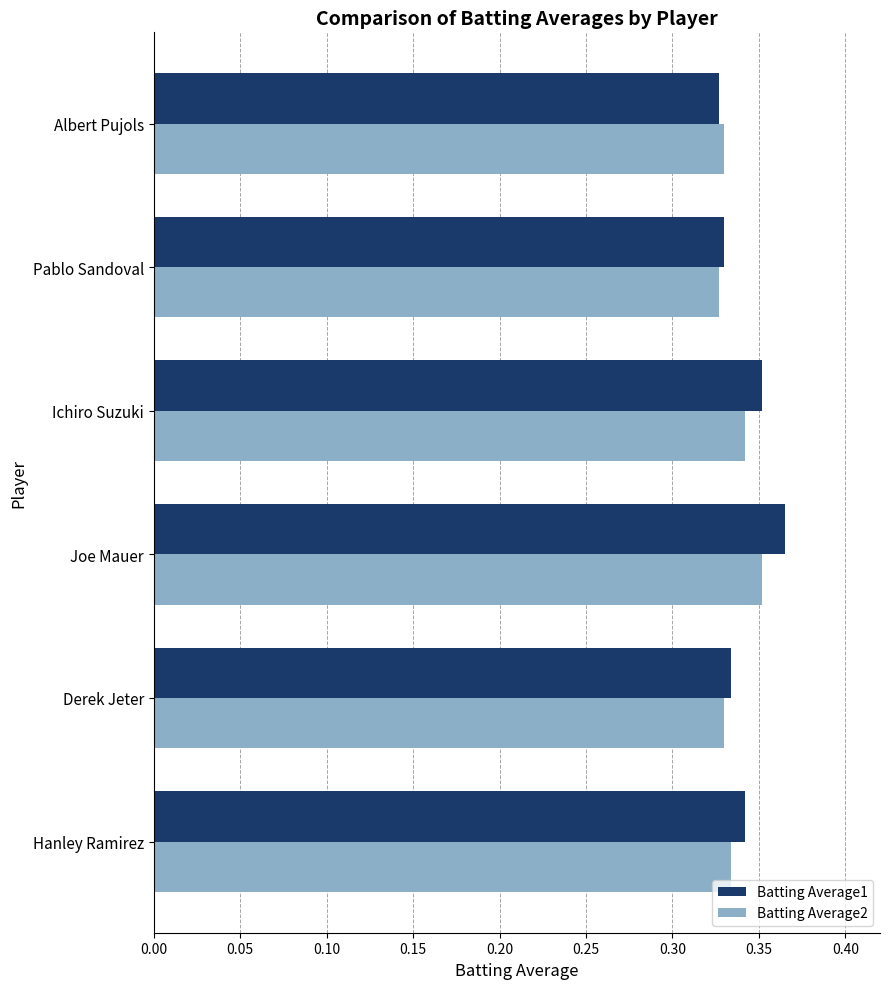

Which category has the highest value across all series?

Joe Mauer